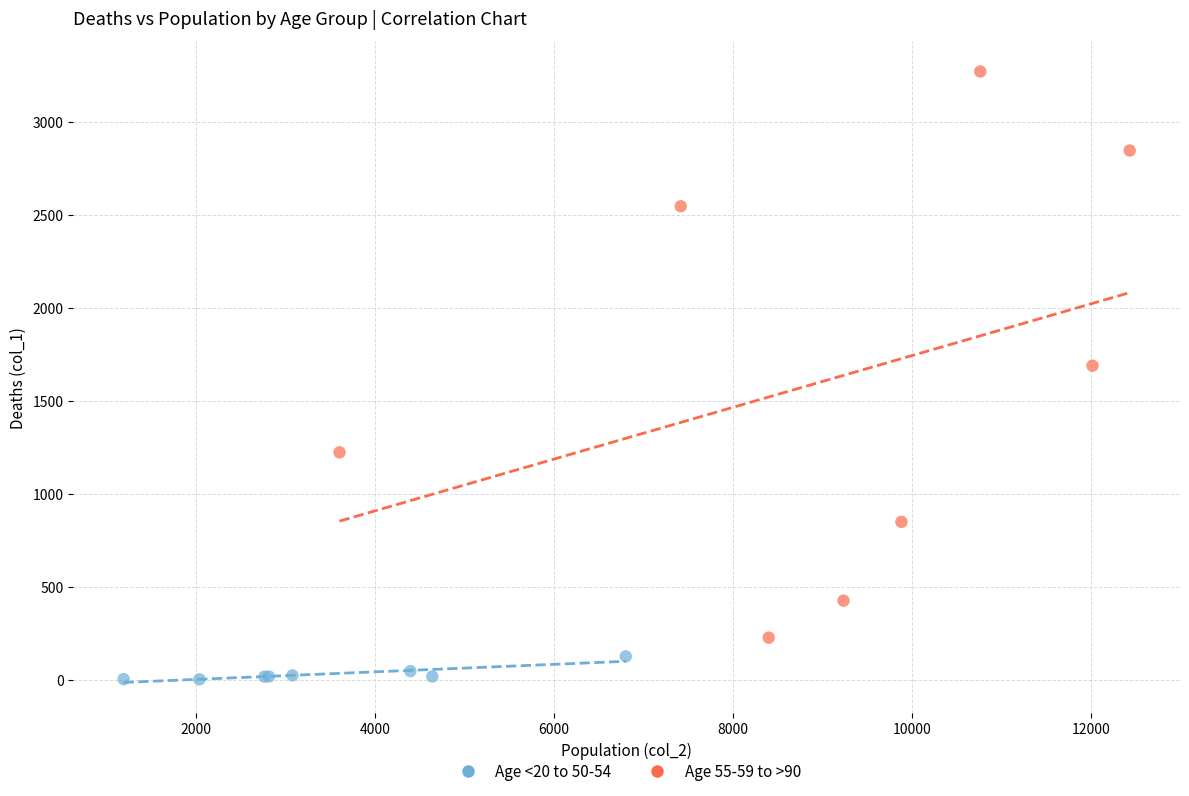

Which series has the widest spread of Y values?

Age 55-59 to >90